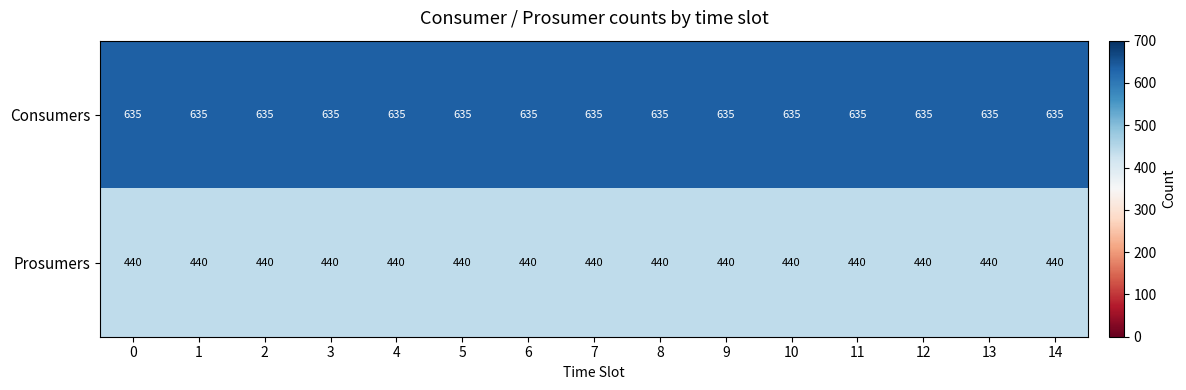

The value of Consumers at 3 is 168. True or false?

False